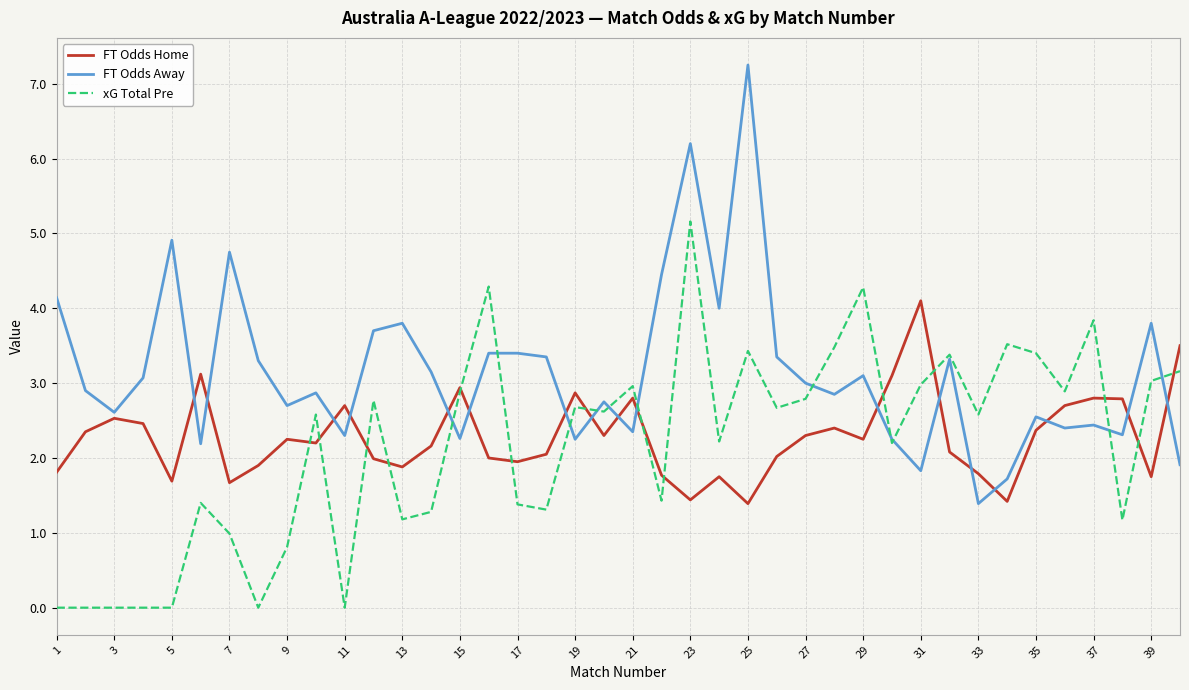

What is the maximum value for FT Odds Home?

4.1